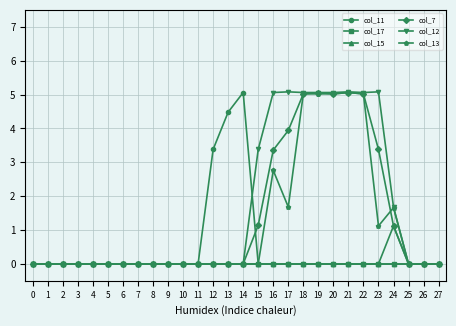

How many data points in col_13 are above 0?

9